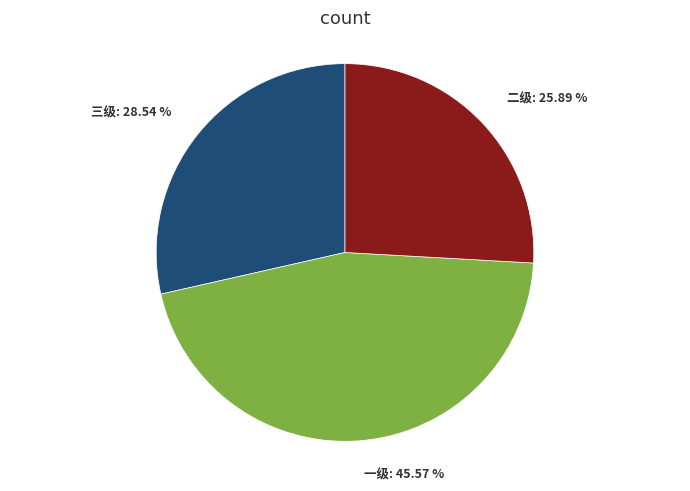

What percentage is NOT represented by 二级?

74.1%